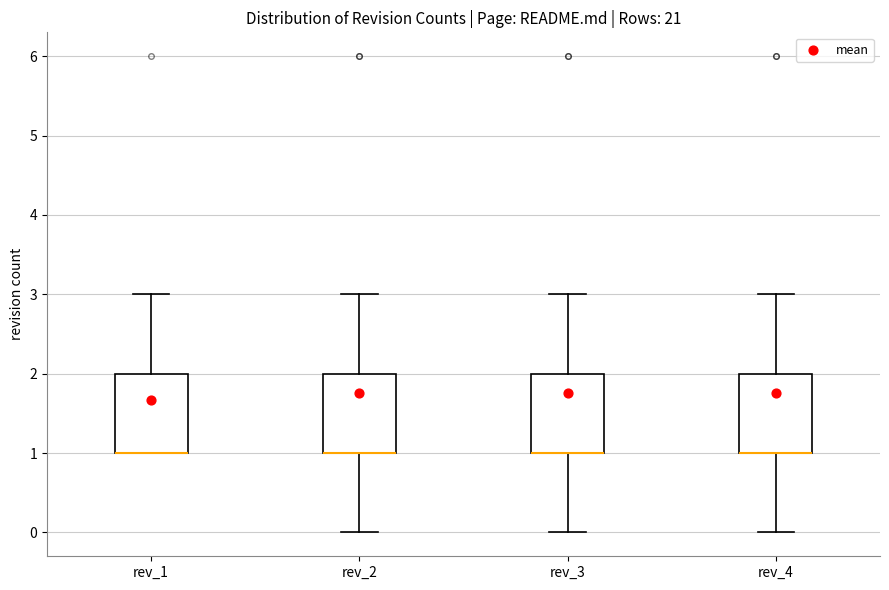

Reading left to right, read every box against the y-axis: the position of its median line, the range the box covers, and the ends of its whiskers. The values are not printed on the chart, so give them approximately, as read against the axis.

rev_1: median 1 (drawn on the box's lower edge), box 1 to 2, whiskers 1 to 3
rev_2: median 1 (drawn on the box's lower edge), box 1 to 2, whiskers 0 to 3
rev_3: median 1 (drawn on the box's lower edge), box 1 to 2, whiskers 0 to 3
rev_4: median 1 (drawn on the box's lower edge), box 1 to 2, whiskers 0 to 3